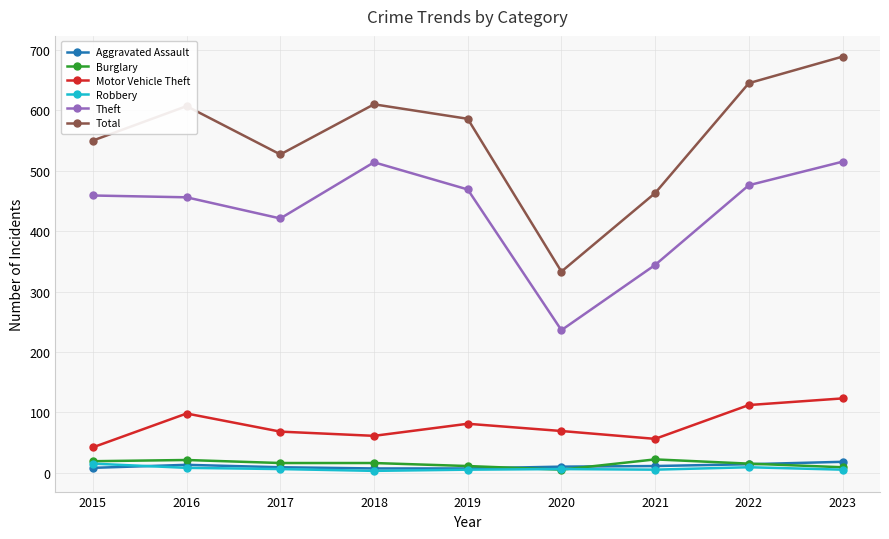

What is the highest value of the Robbery series?

15